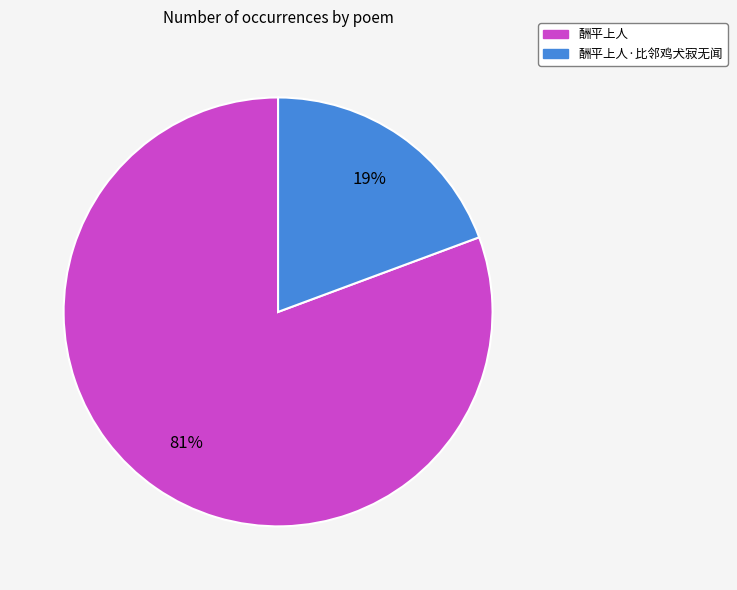

Does any single category account for the majority?

Yes